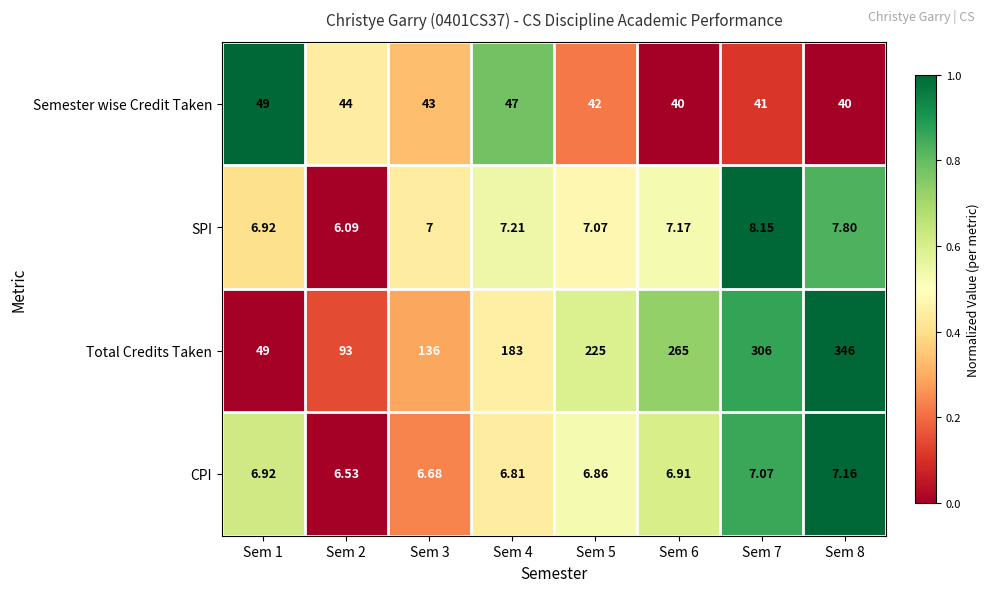

At which category does the chart reach its minimum across all series?

Sem 2